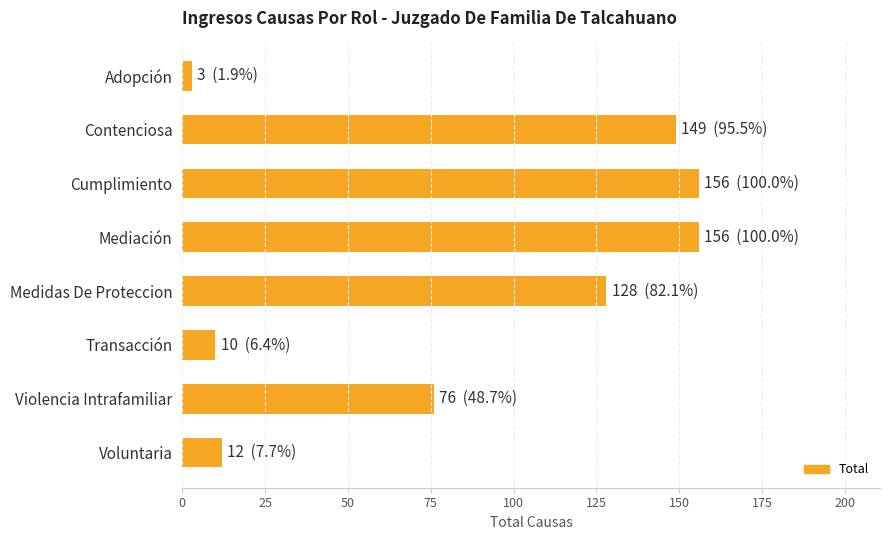

What position from the top is Transacción?

6